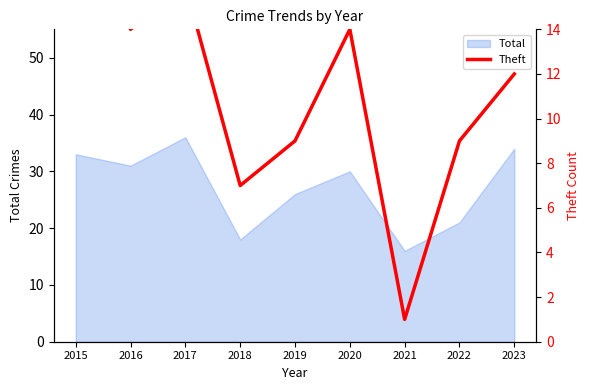

Where is the first local minimum?

2016